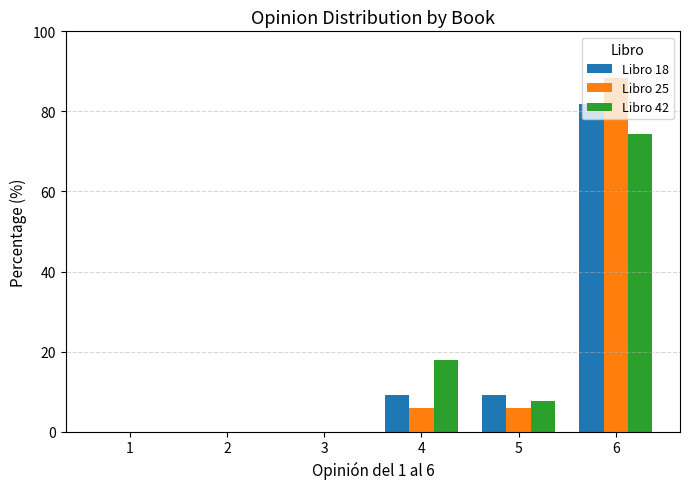

Which category has the highest value across all series?

6